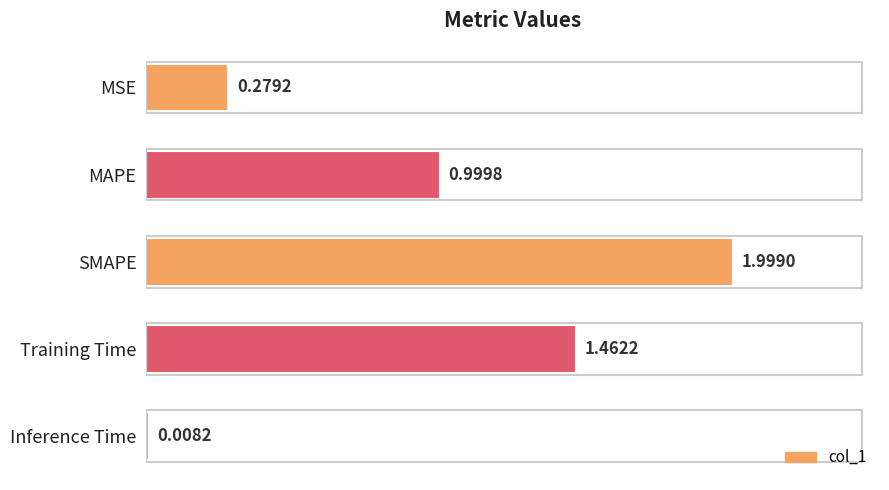

Count the number of data series in this chart.

1